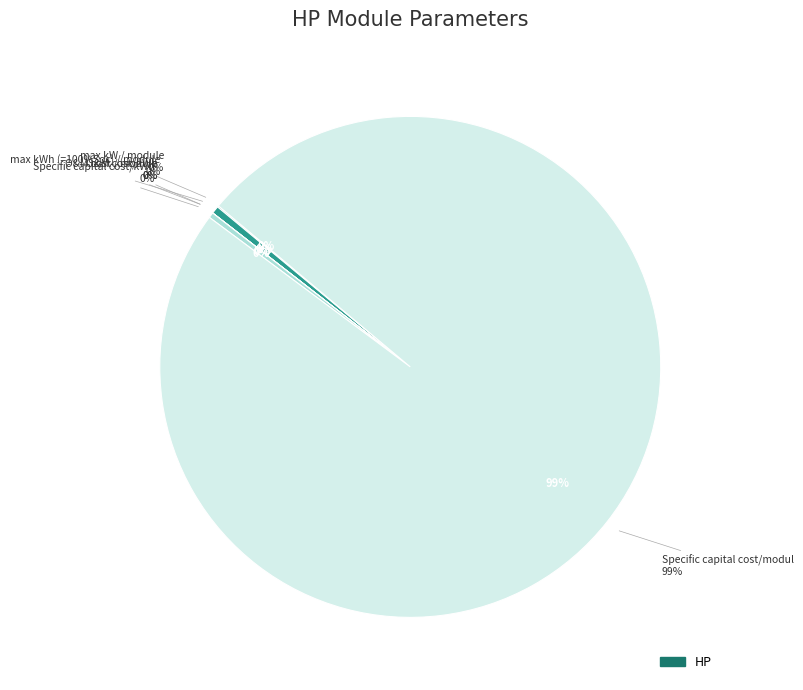

Which category has the biggest portion of the pie?

Specific capital cost/modul